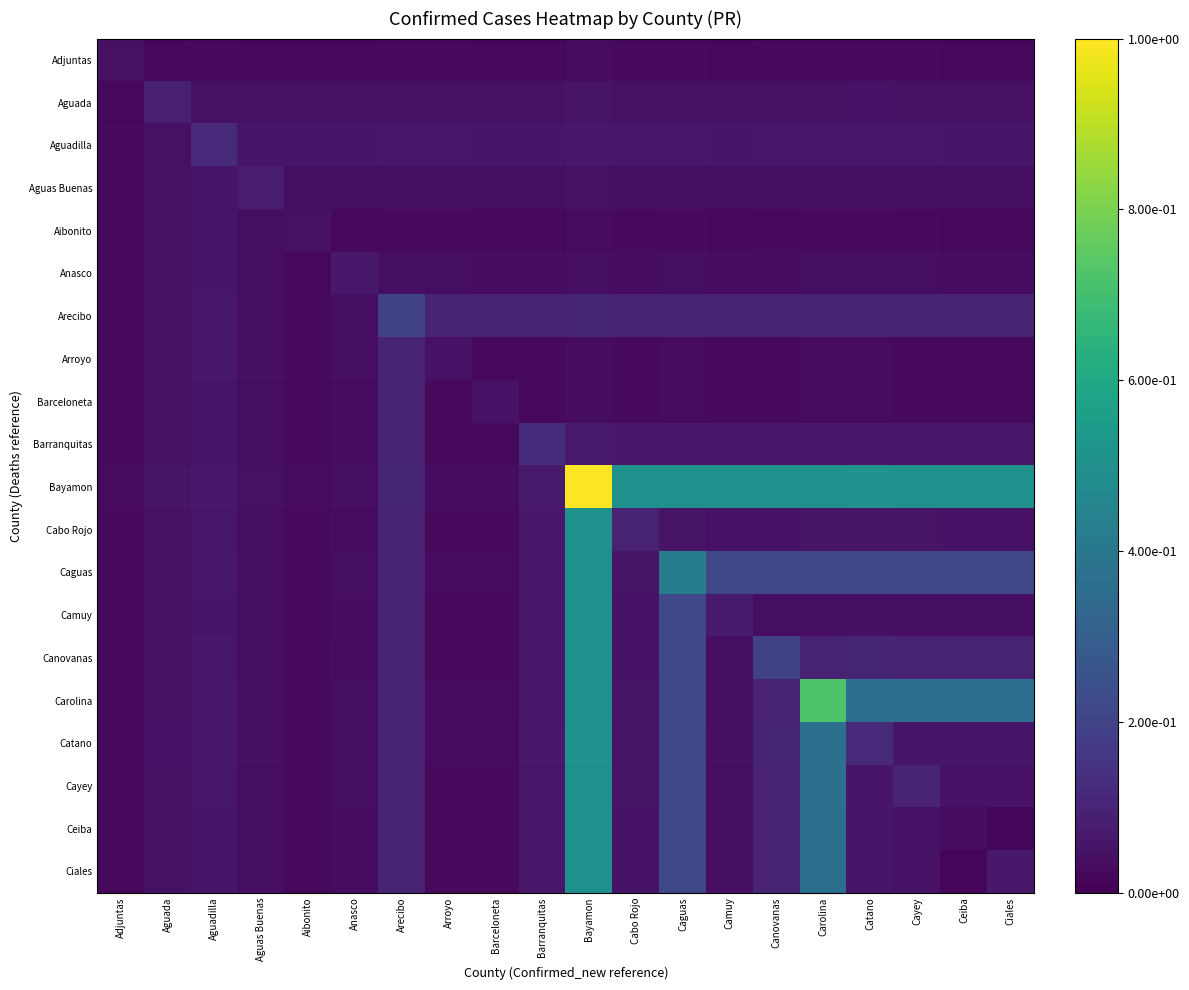

Reading right to left, what are all the values shown in this chart?

Adjuntas: Ciales=0.0	Ceiba=0.0	Cayey=0.0	Catano=0.0	Carolina=0.0	Canovanas=0.0	Camuy=0.0	Caguas=0.0	Cabo Rojo=0.0	Bayamon=0.0	Barranquitas=0.0	Barceloneta=0.0	Arroyo=0.0	Arecibo=0.0	Anasco=0.0	Aibonito=0.0	Aguas Buenas=0.0	Aguadilla=0.0	Aguada=0.0	Adjuntas=0.0
Aguada: Ciales=0.0	Ceiba=0.0	Cayey=0.0	Catano=0.0	Carolina=0.0	Canovanas=0.0	Camuy=0.0	Caguas=0.0	Cabo Rojo=0.0	Bayamon=0.1	Barranquitas=0.0	Barceloneta=0.0	Arroyo=0.0	Arecibo=0.0	Anasco=0.0	Aibonito=0.0	Aguas Buenas=0.0	Aguadilla=0.0	Aguada=0.1	Adjuntas=0.0
Aguadilla: Ciales=0.1	Ceiba=0.1	Cayey=0.1	Catano=0.1	Carolina=0.1	Canovanas=0.1	Camuy=0.1	Caguas=0.1	Cabo Rojo=0.1	Bayamon=0.1	Barranquitas=0.1	Barceloneta=0.1	Arroyo=0.1	Arecibo=0.1	Anasco=0.1	Aibonito=0.1	Aguas Buenas=0.1	Aguadilla=0.1	Aguada=0.0	Adjuntas=0.0
Aguas Buenas: Ciales=0.0	Ceiba=0.0	Cayey=0.0	Catano=0.0	Carolina=0.0	Canovanas=0.0	Camuy=0.0	Caguas=0.0	Cabo Rojo=0.0	Bayamon=0.0	Barranquitas=0.0	Barceloneta=0.0	Arroyo=0.0	Arecibo=0.0	Anasco=0.0	Aibonito=0.0	Aguas Buenas=0.1	Aguadilla=0.1	Aguada=0.0	Adjuntas=0.0
Aibonito: Ciales=0.0	Ceiba=0.0	Cayey=0.0	Catano=0.0	Carolina=0.0	Canovanas=0.0	Camuy=0.0	Caguas=0.0	Cabo Rojo=0.0	Bayamon=0.0	Barranquitas=0.0	Barceloneta=0.0	Arroyo=0.0	Arecibo=0.0	Anasco=0.0	Aibonito=0.0	Aguas Buenas=0.0	Aguadilla=0.1	Aguada=0.0	Adjuntas=0.0
Anasco: Ciales=0.0	Ceiba=0.0	Cayey=0.0	Catano=0.0	Carolina=0.0	Canovanas=0.0	Camuy=0.0	Caguas=0.0	Cabo Rojo=0.0	Bayamon=0.0	Barranquitas=0.0	Barceloneta=0.0	Arroyo=0.0	Arecibo=0.0	Anasco=0.1	Aibonito=0.0	Aguas Buenas=0.0	Aguadilla=0.1	Aguada=0.0	Adjuntas=0.0
Arecibo: Ciales=0.1	Ceiba=0.1	Cayey=0.1	Catano=0.1	Carolina=0.1	Canovanas=0.1	Camuy=0.1	Caguas=0.1	Cabo Rojo=0.1	Bayamon=0.1	Barranquitas=0.1	Barceloneta=0.1	Arroyo=0.1	Arecibo=0.2	Anasco=0.0	Aibonito=0.0	Aguas Buenas=0.0	Aguadilla=0.1	Aguada=0.0	Adjuntas=0.0
Arroyo: Ciales=0.0	Ceiba=0.0	Cayey=0.0	Catano=0.0	Carolina=0.0	Canovanas=0.0	Camuy=0.0	Caguas=0.0	Cabo Rojo=0.0	Bayamon=0.0	Barranquitas=0.0	Barceloneta=0.0	Arroyo=0.1	Arecibo=0.1	Anasco=0.0	Aibonito=0.0	Aguas Buenas=0.0	Aguadilla=0.1	Aguada=0.0	Adjuntas=0.0
Barceloneta: Ciales=0.0	Ceiba=0.0	Cayey=0.0	Catano=0.0	Carolina=0.0	Canovanas=0.0	Camuy=0.0	Caguas=0.0	Cabo Rojo=0.0	Bayamon=0.0	Barranquitas=0.0	Barceloneta=0.1	Arroyo=0.0	Arecibo=0.1	Anasco=0.0	Aibonito=0.0	Aguas Buenas=0.0	Aguadilla=0.1	Aguada=0.0	Adjuntas=0.0
Barranquitas: Ciales=0.1	Ceiba=0.1	Cayey=0.1	Catano=0.1	Carolina=0.1	Canovanas=0.1	Camuy=0.1	Caguas=0.1	Cabo Rojo=0.1	Bayamon=0.1	Barranquitas=0.1	Barceloneta=0.0	Arroyo=0.0	Arecibo=0.1	Anasco=0.0	Aibonito=0.0	Aguas Buenas=0.0	Aguadilla=0.1	Aguada=0.0	Adjuntas=0.0
Bayamon: Ciales=0.5	Ceiba=0.5	Cayey=0.5	Catano=0.5	Carolina=0.5	Canovanas=0.5	Camuy=0.5	Caguas=0.5	Cabo Rojo=0.5	Bayamon=1.0	Barranquitas=0.1	Barceloneta=0.0	Arroyo=0.0	Arecibo=0.1	Anasco=0.0	Aibonito=0.0	Aguas Buenas=0.0	Aguadilla=0.1	Aguada=0.1	Adjuntas=0.0
Cabo Rojo: Ciales=0.0	Ceiba=0.0	Cayey=0.1	Catano=0.1	Carolina=0.1	Canovanas=0.1	Camuy=0.0	Caguas=0.1	Cabo Rojo=0.1	Bayamon=0.5	Barranquitas=0.1	Barceloneta=0.0	Arroyo=0.0	Arecibo=0.1	Anasco=0.0	Aibonito=0.0	Aguas Buenas=0.0	Aguadilla=0.1	Aguada=0.0	Adjuntas=0.0
Caguas: Ciales=0.2	Ceiba=0.2	Cayey=0.2	Catano=0.2	Carolina=0.2	Canovanas=0.2	Camuy=0.2	Caguas=0.4	Cabo Rojo=0.1	Bayamon=0.5	Barranquitas=0.1	Barceloneta=0.0	Arroyo=0.0	Arecibo=0.1	Anasco=0.0	Aibonito=0.0	Aguas Buenas=0.0	Aguadilla=0.1	Aguada=0.0	Adjuntas=0.0
Camuy: Ciales=0.0	Ceiba=0.0	Cayey=0.0	Catano=0.0	Carolina=0.0	Canovanas=0.0	Camuy=0.1	Caguas=0.2	Cabo Rojo=0.0	Bayamon=0.5	Barranquitas=0.1	Barceloneta=0.0	Arroyo=0.0	Arecibo=0.1	Anasco=0.0	Aibonito=0.0	Aguas Buenas=0.0	Aguadilla=0.1	Aguada=0.0	Adjuntas=0.0
Canovanas: Ciales=0.1	Ceiba=0.1	Cayey=0.1	Catano=0.1	Carolina=0.1	Canovanas=0.2	Camuy=0.0	Caguas=0.2	Cabo Rojo=0.1	Bayamon=0.5	Barranquitas=0.1	Barceloneta=0.0	Arroyo=0.0	Arecibo=0.1	Anasco=0.0	Aibonito=0.0	Aguas Buenas=0.0	Aguadilla=0.1	Aguada=0.0	Adjuntas=0.0
Carolina: Ciales=0.4	Ceiba=0.4	Cayey=0.4	Catano=0.4	Carolina=0.7	Canovanas=0.1	Camuy=0.0	Caguas=0.2	Cabo Rojo=0.1	Bayamon=0.5	Barranquitas=0.1	Barceloneta=0.0	Arroyo=0.0	Arecibo=0.1	Anasco=0.0	Aibonito=0.0	Aguas Buenas=0.0	Aguadilla=0.1	Aguada=0.0	Adjuntas=0.0
Catano: Ciales=0.1	Ceiba=0.1	Cayey=0.1	Catano=0.1	Carolina=0.4	Canovanas=0.1	Camuy=0.0	Caguas=0.2	Cabo Rojo=0.1	Bayamon=0.5	Barranquitas=0.1	Barceloneta=0.0	Arroyo=0.0	Arecibo=0.1	Anasco=0.0	Aibonito=0.0	Aguas Buenas=0.0	Aguadilla=0.1	Aguada=0.0	Adjuntas=0.0
Cayey: Ciales=0.1	Ceiba=0.0	Cayey=0.1	Catano=0.1	Carolina=0.4	Canovanas=0.1	Camuy=0.0	Caguas=0.2	Cabo Rojo=0.1	Bayamon=0.5	Barranquitas=0.1	Barceloneta=0.0	Arroyo=0.0	Arecibo=0.1	Anasco=0.0	Aibonito=0.0	Aguas Buenas=0.0	Aguadilla=0.1	Aguada=0.0	Adjuntas=0.0
Ceiba: Ciales=0.0	Ceiba=0.0	Cayey=0.0	Catano=0.1	Carolina=0.4	Canovanas=0.1	Camuy=0.0	Caguas=0.2	Cabo Rojo=0.0	Bayamon=0.5	Barranquitas=0.1	Barceloneta=0.0	Arroyo=0.0	Arecibo=0.1	Anasco=0.0	Aibonito=0.0	Aguas Buenas=0.0	Aguadilla=0.1	Aguada=0.0	Adjuntas=0.0
Ciales: Ciales=0.1	Ceiba=0.0	Cayey=0.1	Catano=0.1	Carolina=0.4	Canovanas=0.1	Camuy=0.0	Caguas=0.2	Cabo Rojo=0.0	Bayamon=0.5	Barranquitas=0.1	Barceloneta=0.0	Arroyo=0.0	Arecibo=0.1	Anasco=0.0	Aibonito=0.0	Aguas Buenas=0.0	Aguadilla=0.1	Aguada=0.0	Adjuntas=0.0